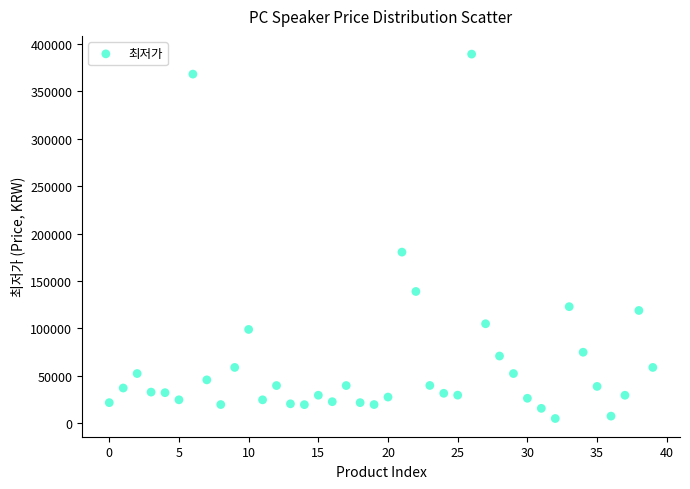

What Y value in the scatter plot is closest to 197100?

180450